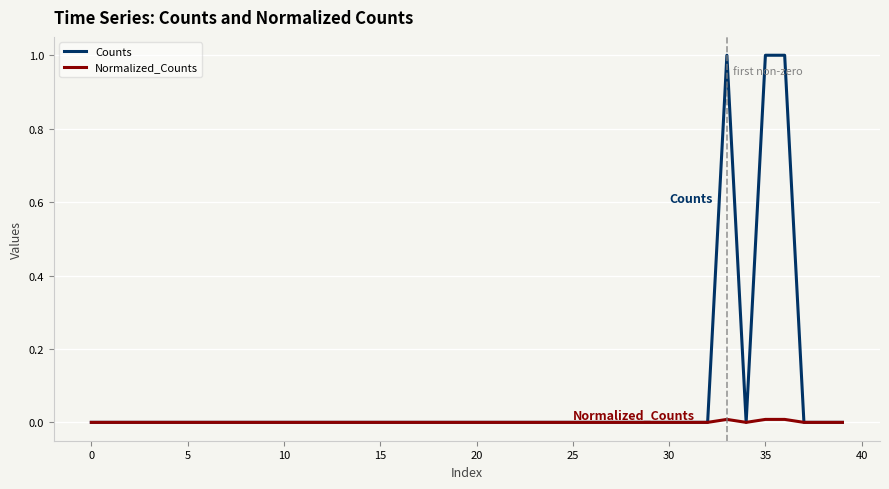

Rank the series by their average value, from highest to lowest.

Counts, Normalized_Counts